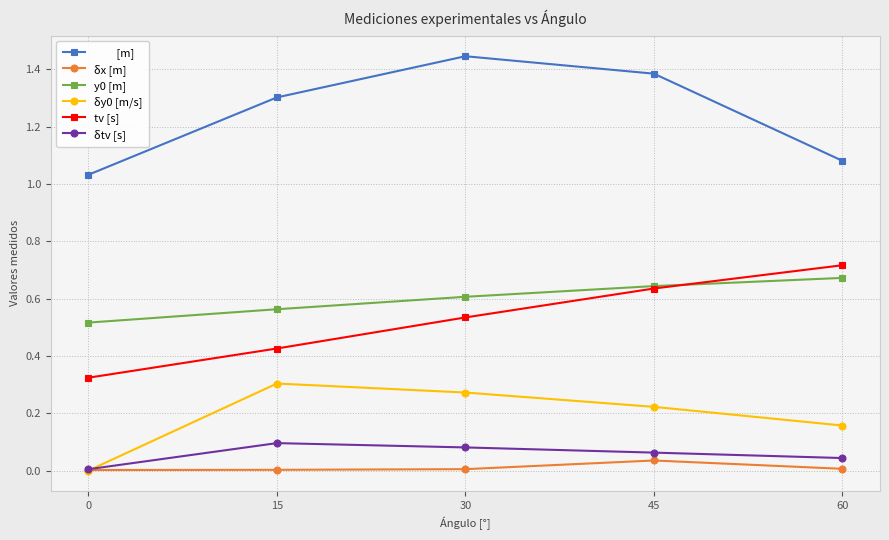

What is the difference between the highest and lowest values at 45?

1.3